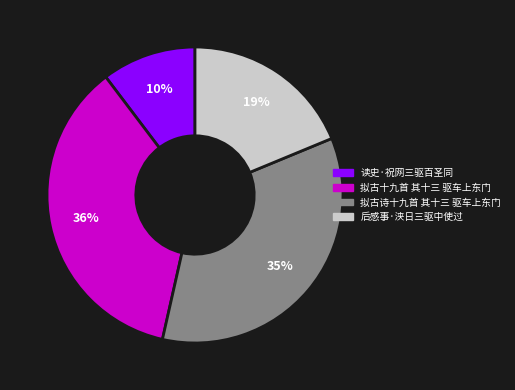

Is there a majority slice in this chart?

No